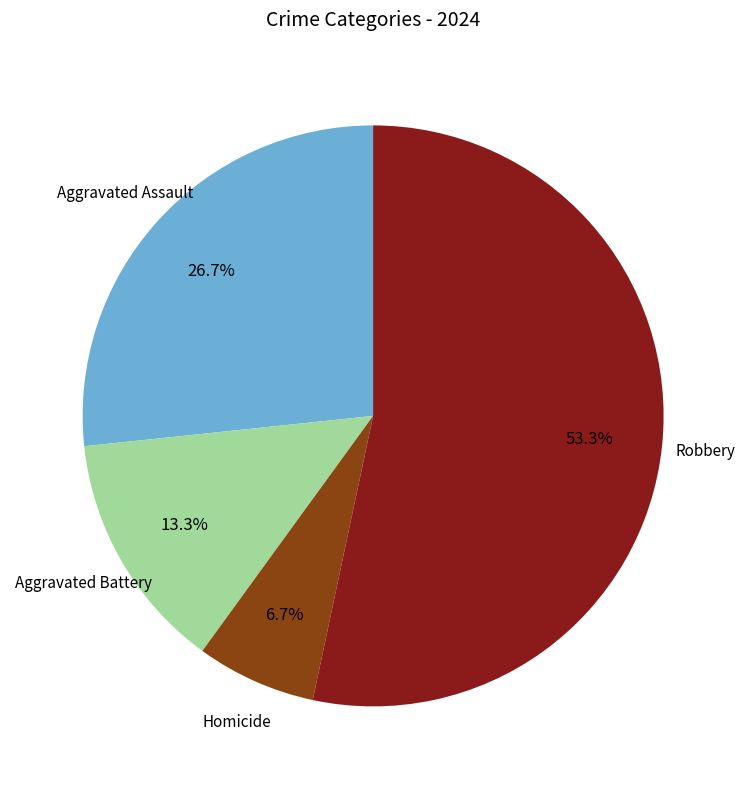

How many slices are in this pie chart?

4